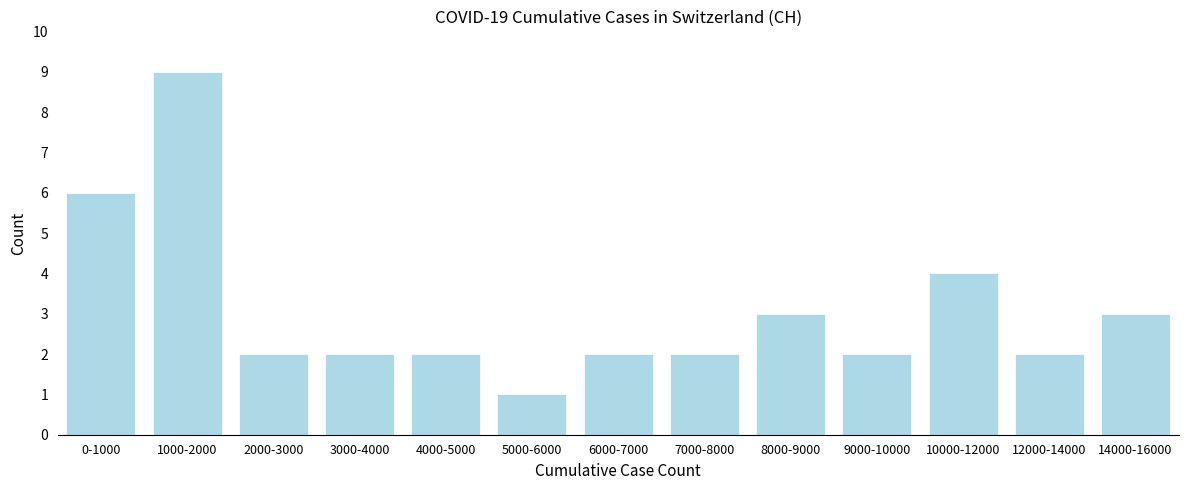

Reading left to right, transcribe all the data shown in this chart.

0-1000=6	1000-2000=9	2000-3000=2	3000-4000=2	4000-5000=2	5000-6000=1	6000-7000=2	7000-8000=2	8000-9000=3	9000-10000=2	10000-12000=4	12000-14000=2	14000-16000=3